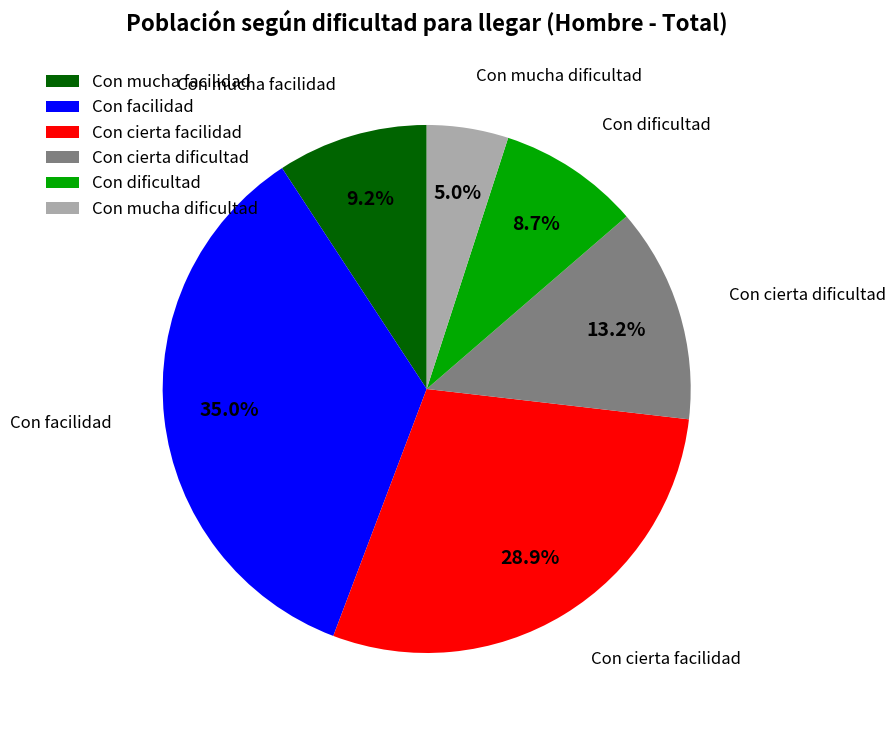

Rank the categories by value from highest to lowest.

Con facilidad, Con cierta facilidad, Con cierta dificultad, Con mucha facilidad, Con dificultad, Con mucha dificultad